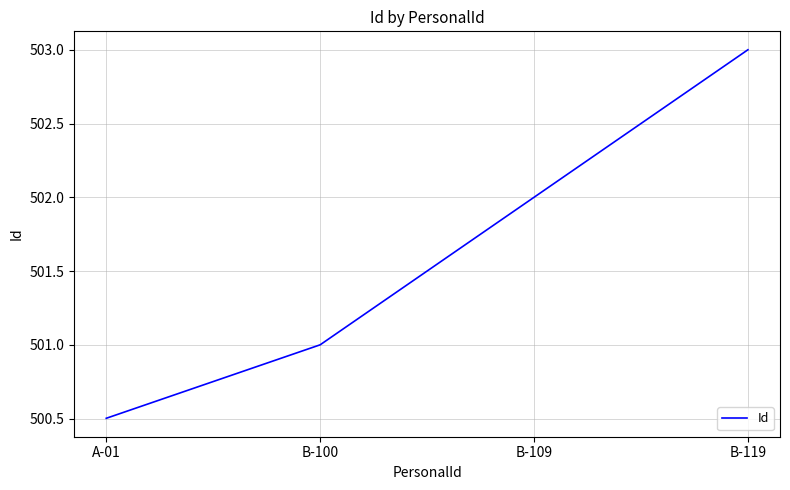

Which category has the lowest value across all series?

A-01